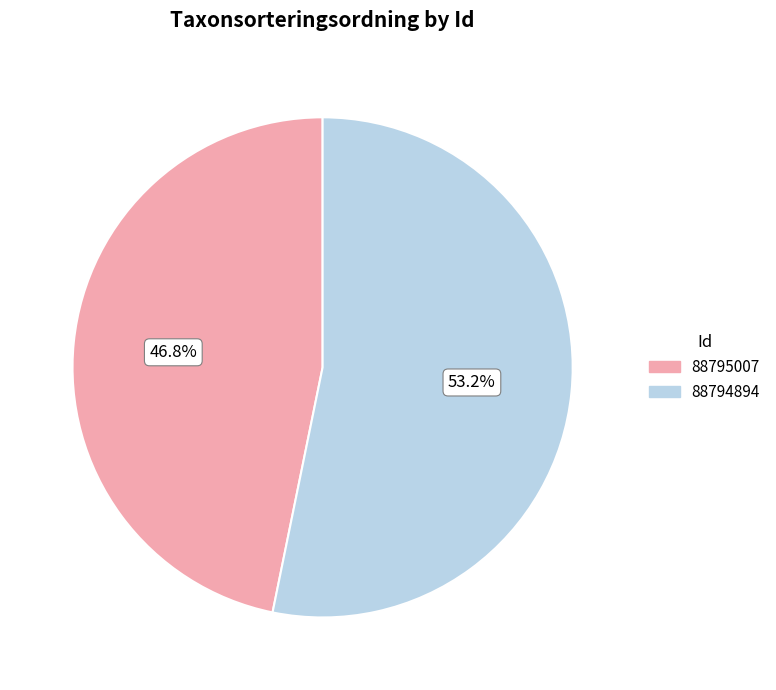

How much of the chart is everything except 88794894?

46.8%